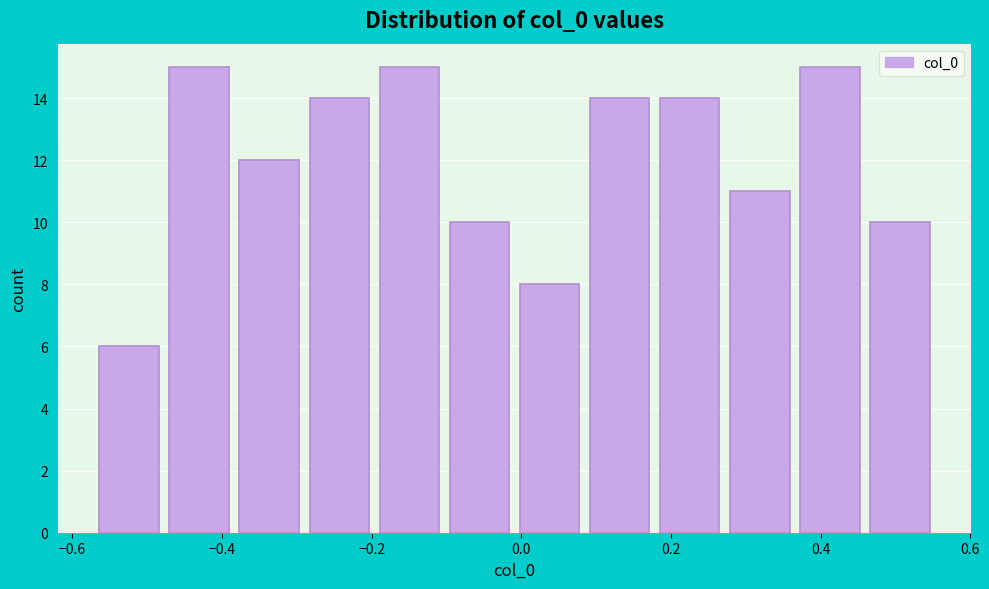

What is the height of the bar covering -0.10 to 0.00 on the x-axis? Neither the bar edges nor the heights are printed on the chart, so give them approximately, as read against the axes.

10